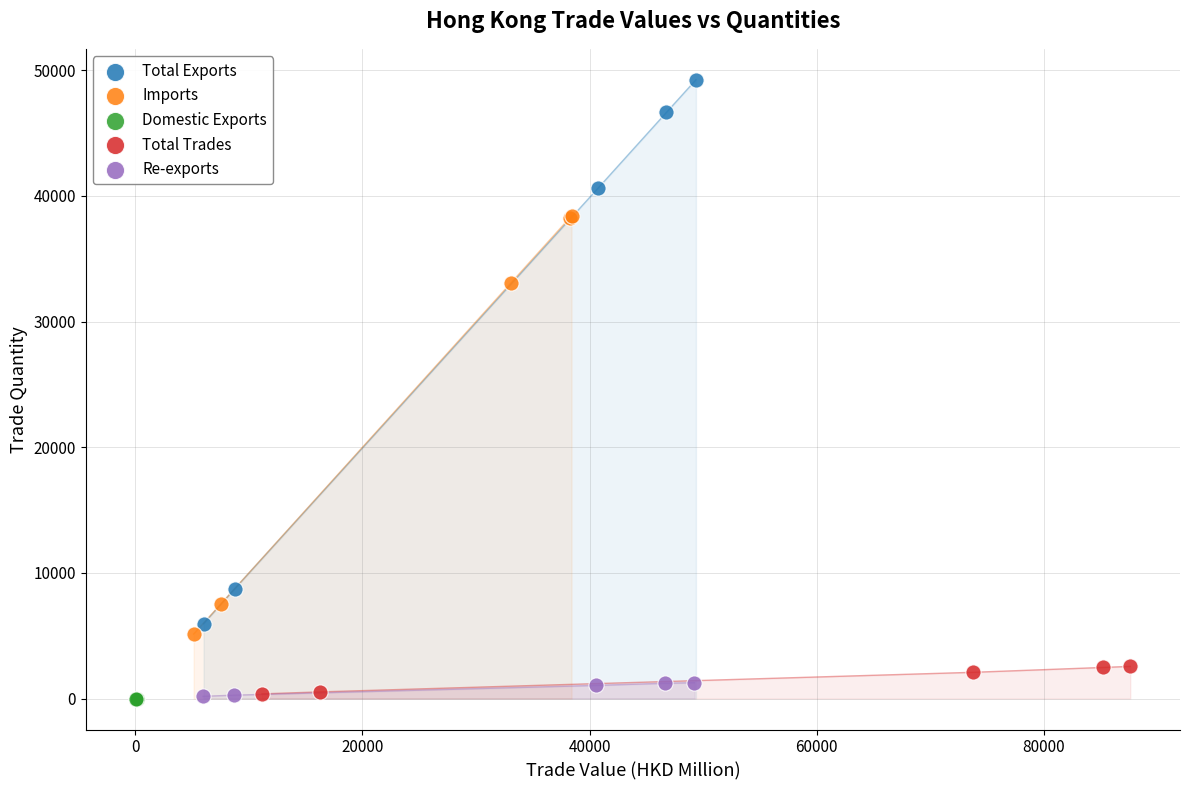

Which series contains the highest Y value?

Total Exports